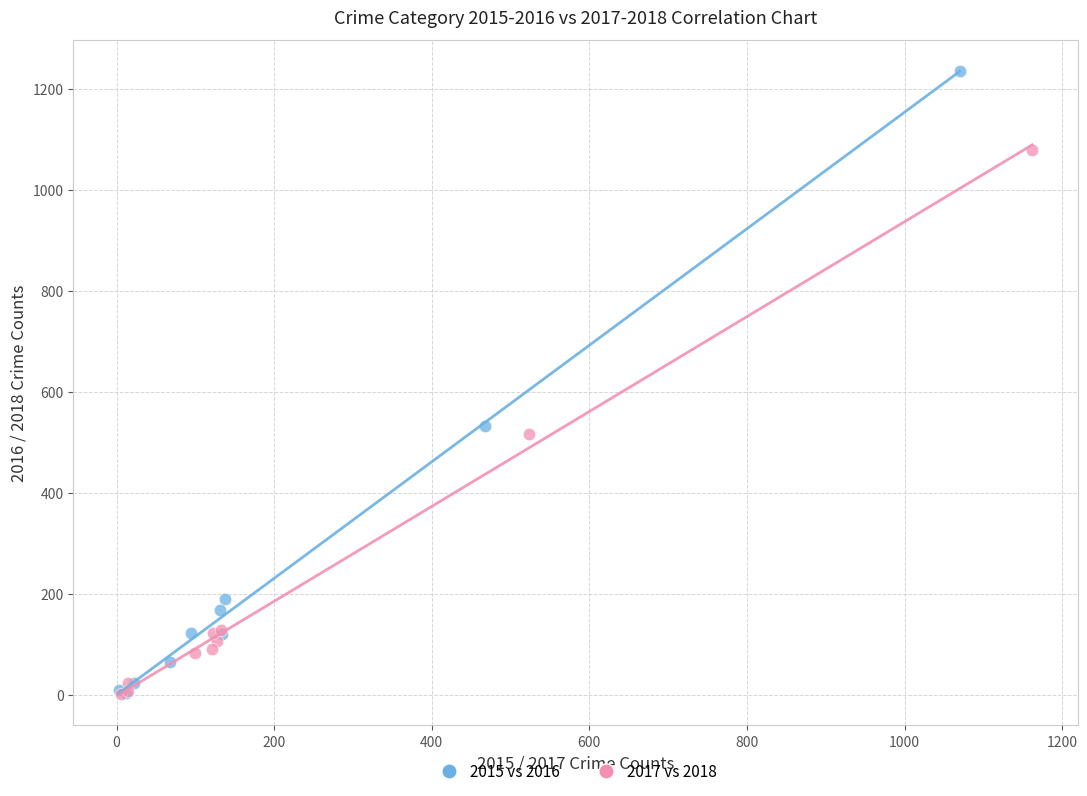

Which series has the widest spread of Y values?

2015 vs 2016